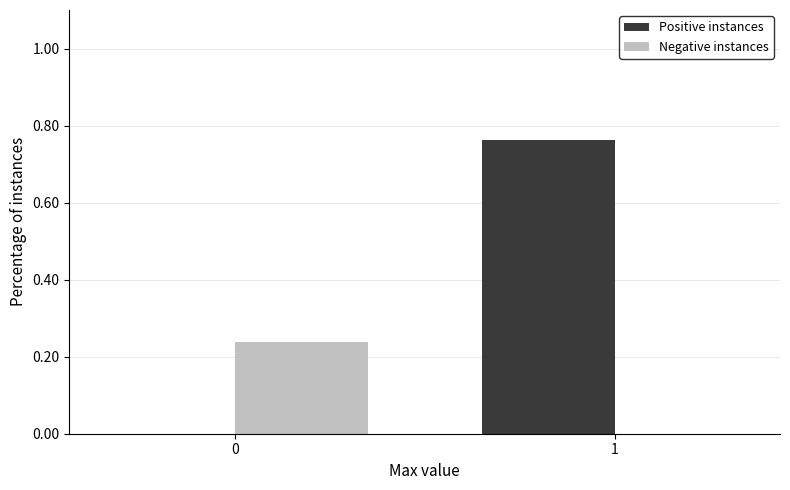

Between 0 and 1, which series saw the biggest shift?

Positive instances